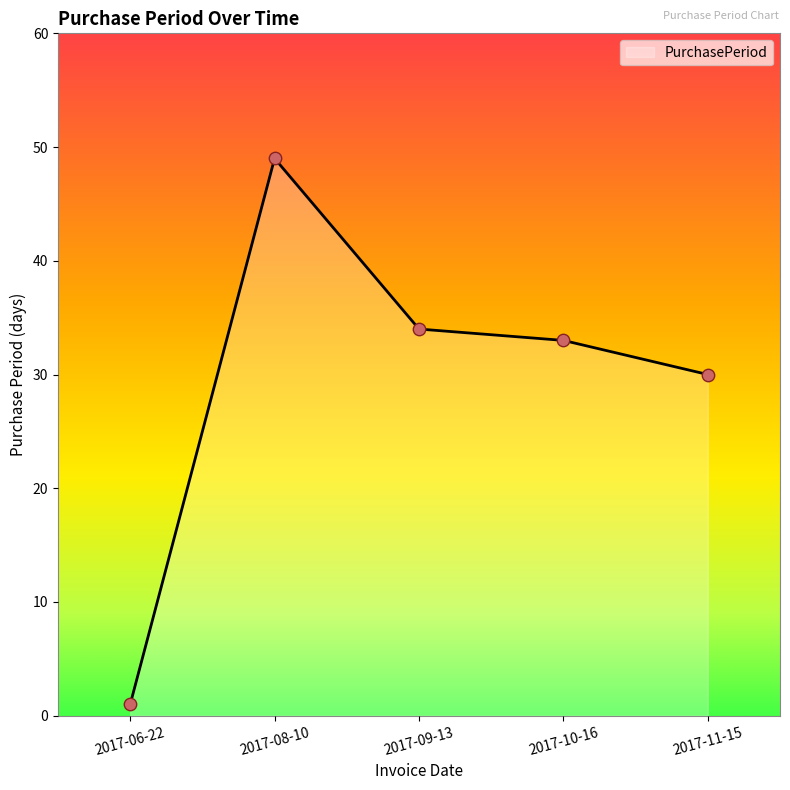

What is the change in value from 2017-09-13 to 2017-11-15?

-4